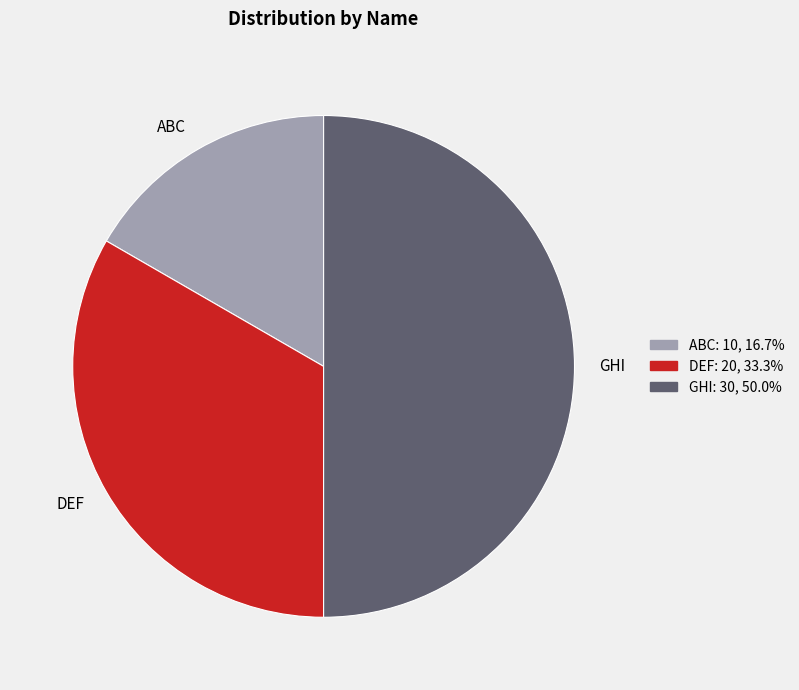

Is ABC the majority of the pie?

No